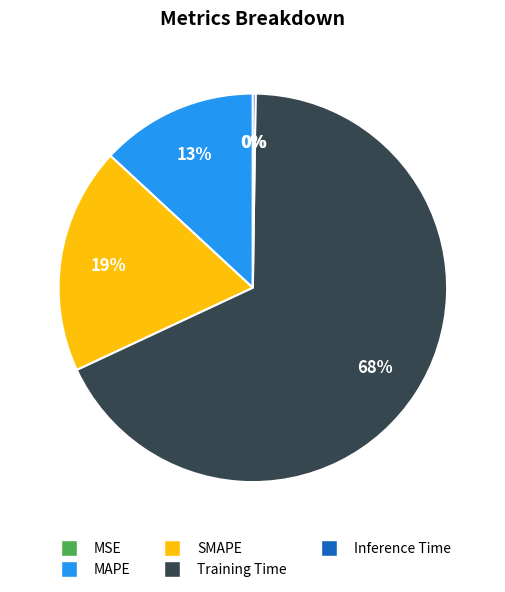

To the nearest percent, what percentage of the pie is SMAPE?

19%